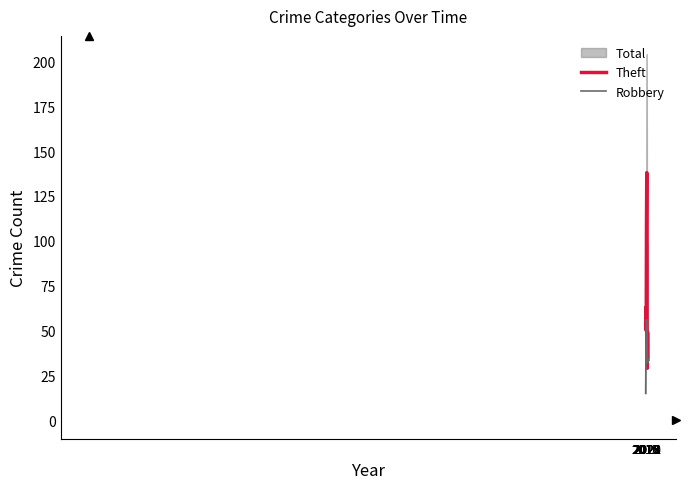

What is the sum of all Theft values?

579